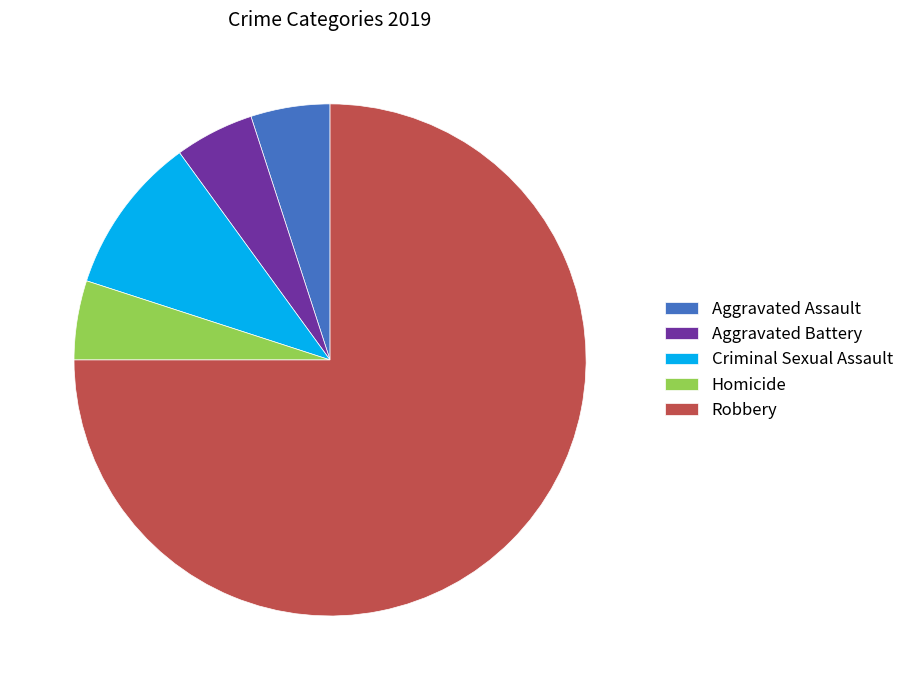

Which has a higher value, Criminal Sexual Assault or Robbery?

Robbery